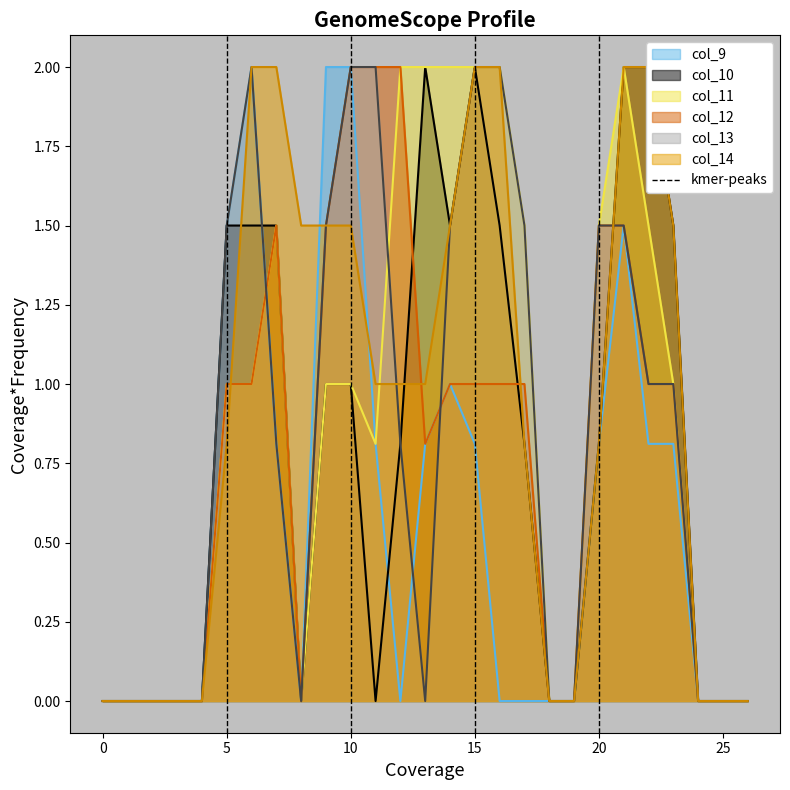

True or false: col_12 has a value of 1.5 at 20.

True